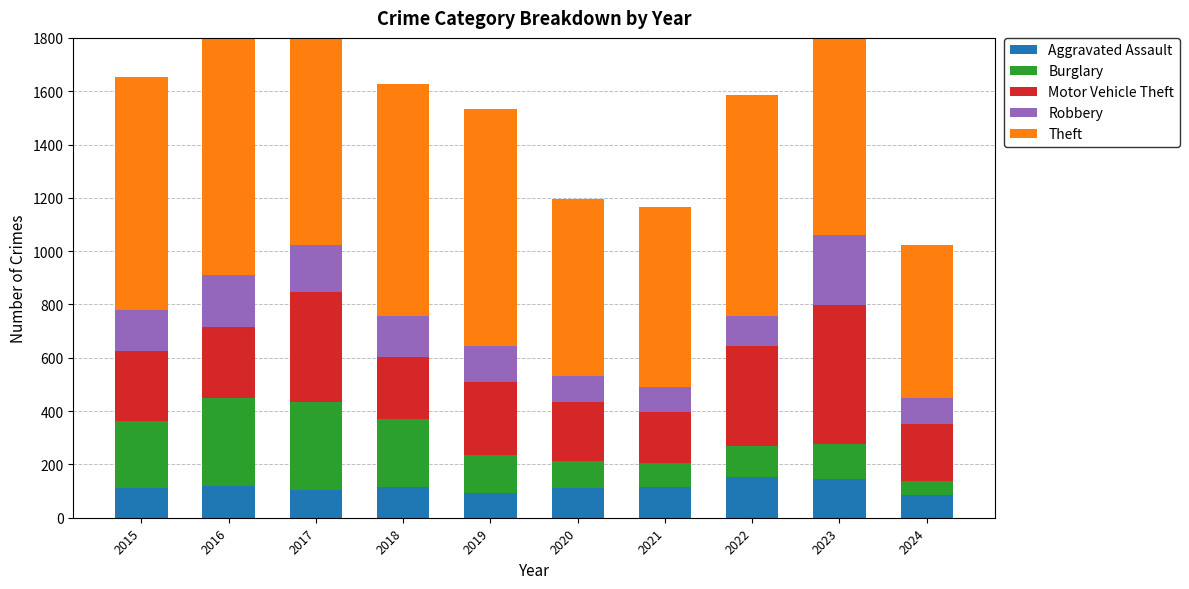

What is the greatest value displayed?

984